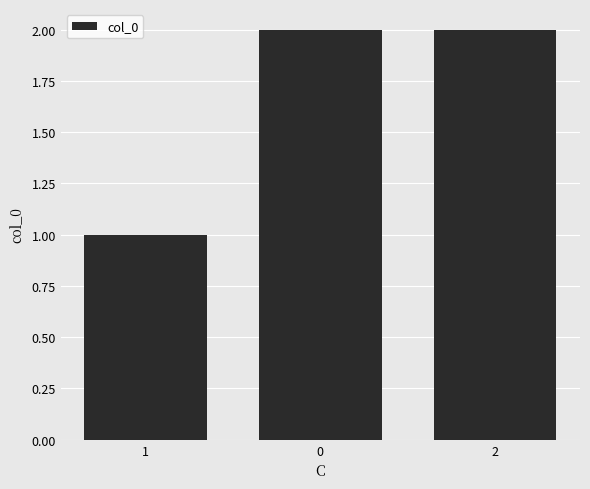

Which category has the lowest value across all series?

1